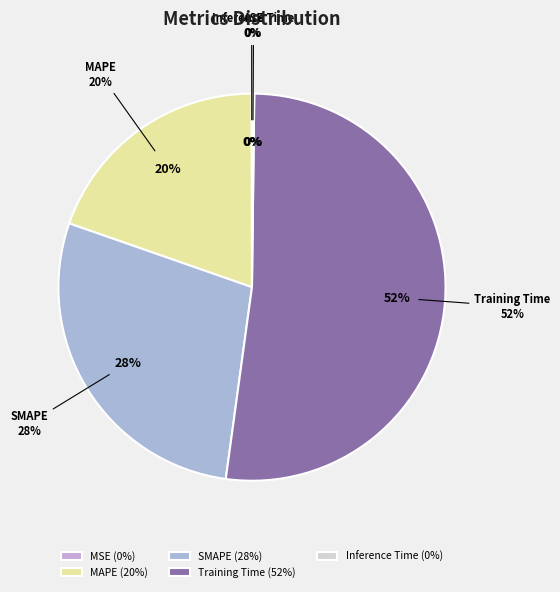

To the nearest percent, what percentage of the pie is SMAPE?

28%